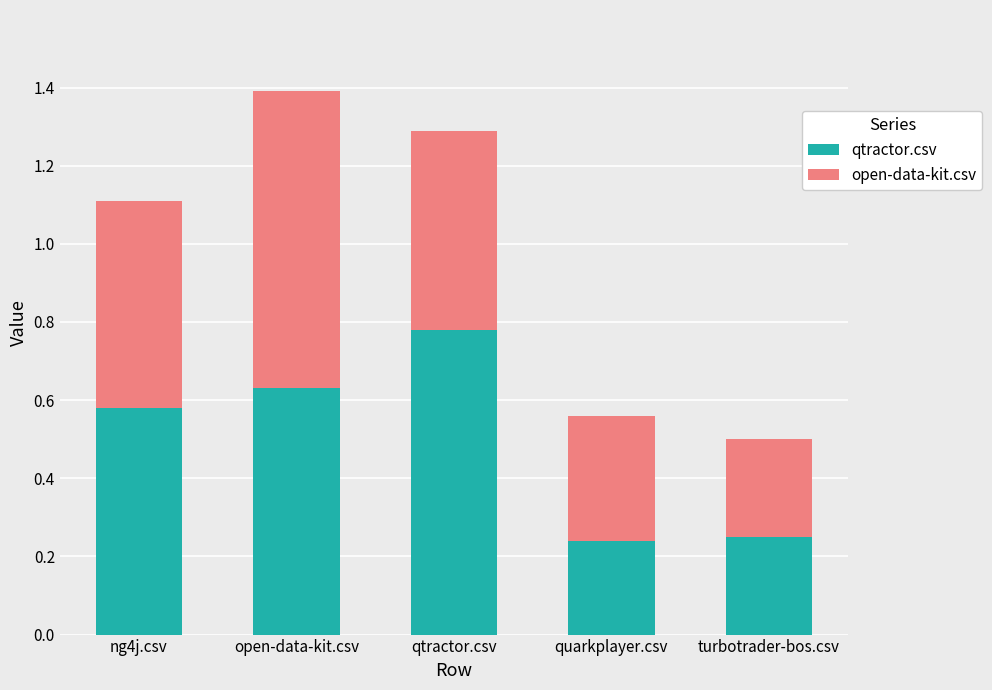

What is the total value across all series at ng4j.csv?

1.1